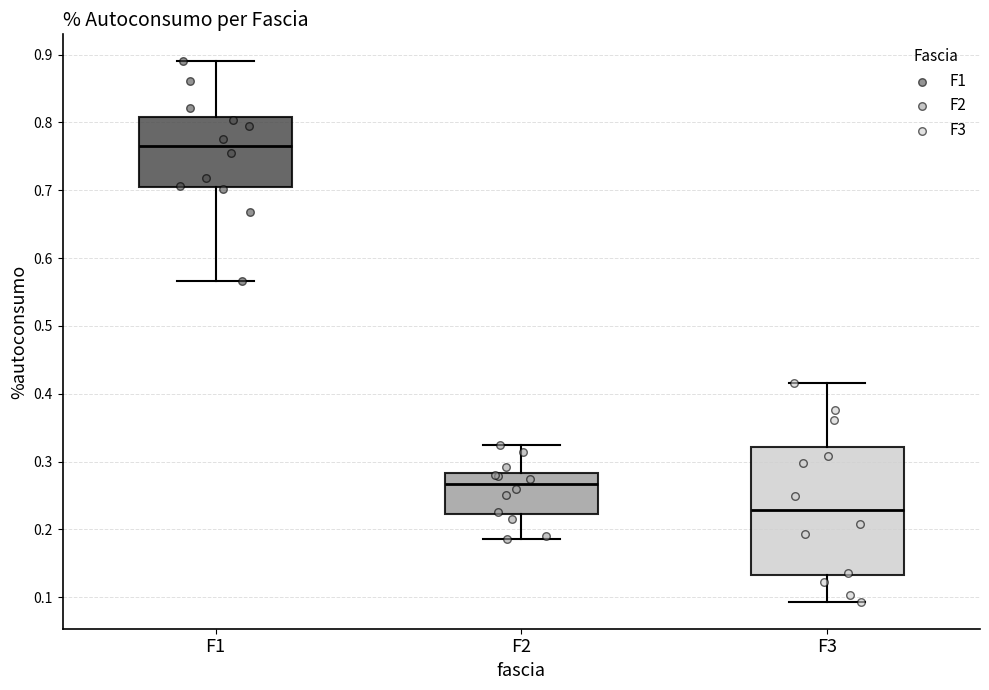

Reading left to right, read every box against the y-axis: the position of its median line, the range the box covers, and the ends of its whiskers. The values are not printed on the chart, so give them approximately, as read against the axis.

F1: median 0.77, box 0.71 to 0.81, whiskers 0.57 to 0.89
F2: median 0.27, box 0.22 to 0.28, whiskers 0.19 to 0.32
F3: median 0.23, box 0.13 to 0.32, whiskers 0.09 to 0.42